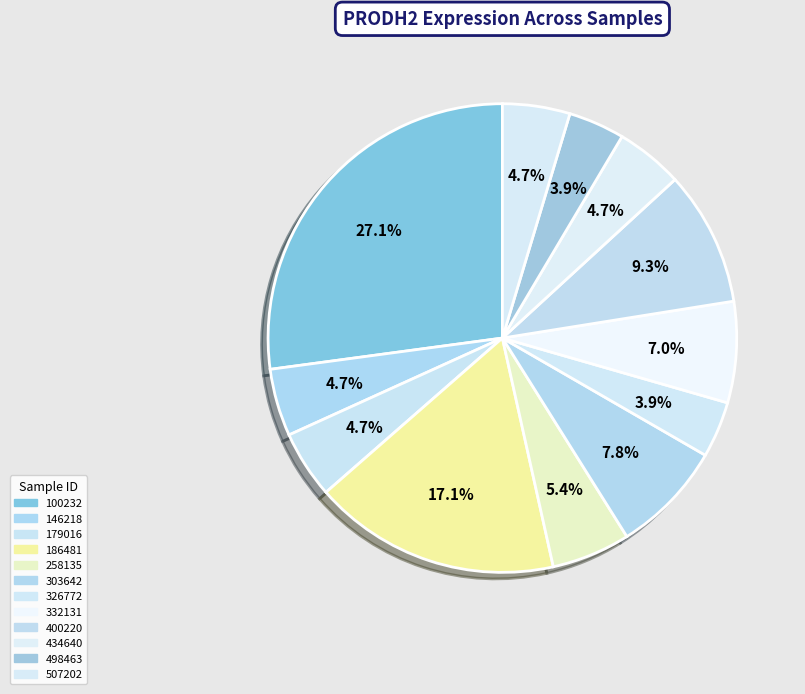

Is it true that 258135 is 5% of the pie?

True